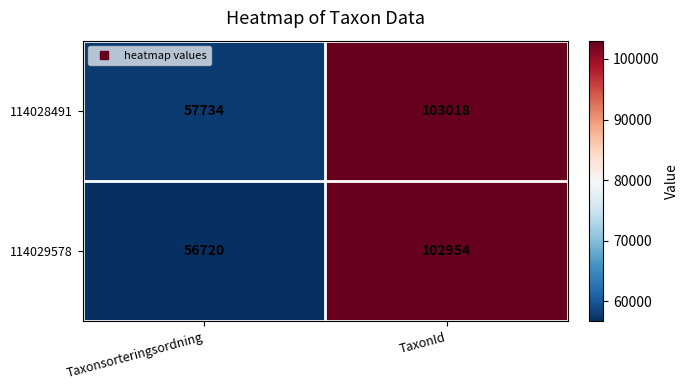

Is it true that 114028491 equals 62290 at TaxonId?

False